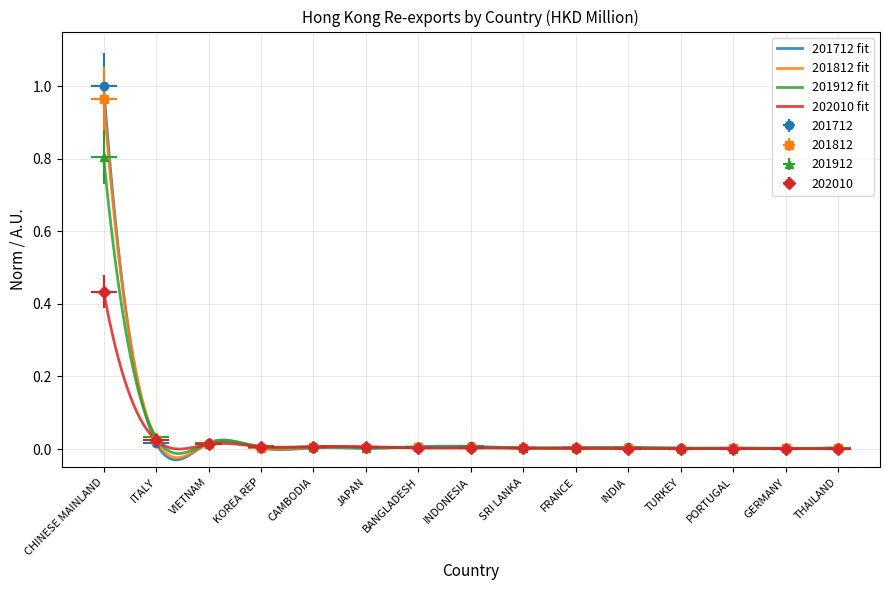

Count the number of categories in the chart.

15